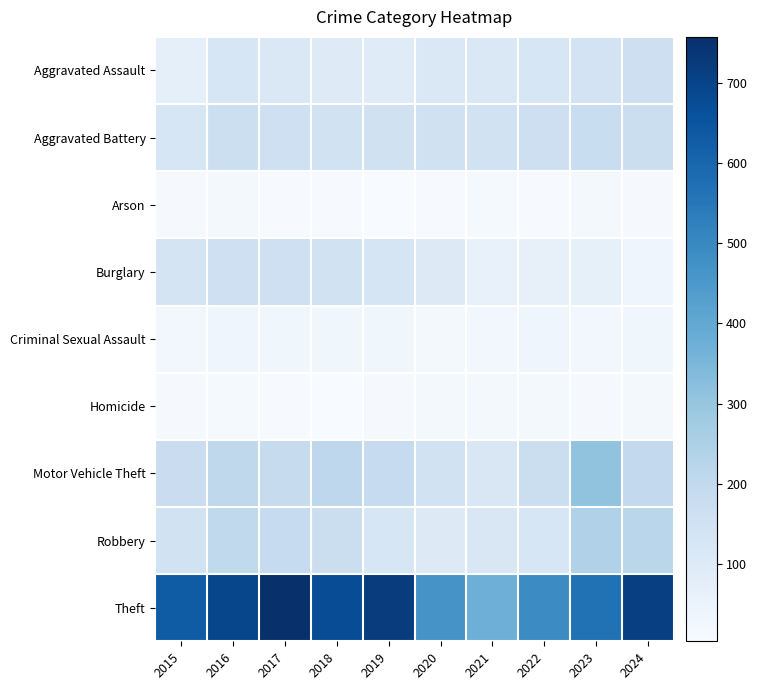

What is the difference between the highest and lowest values at 2015?

619